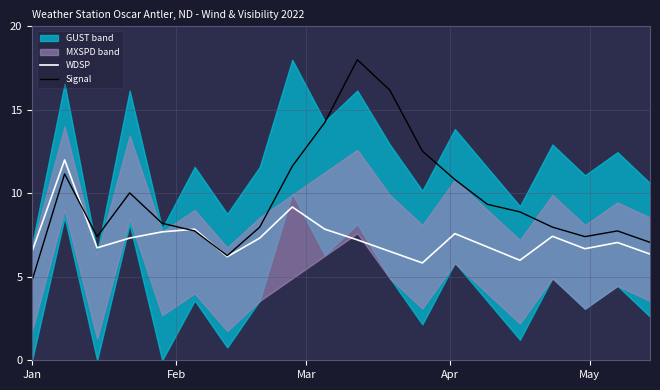

Is this an area chart (filled region under the line)?

No